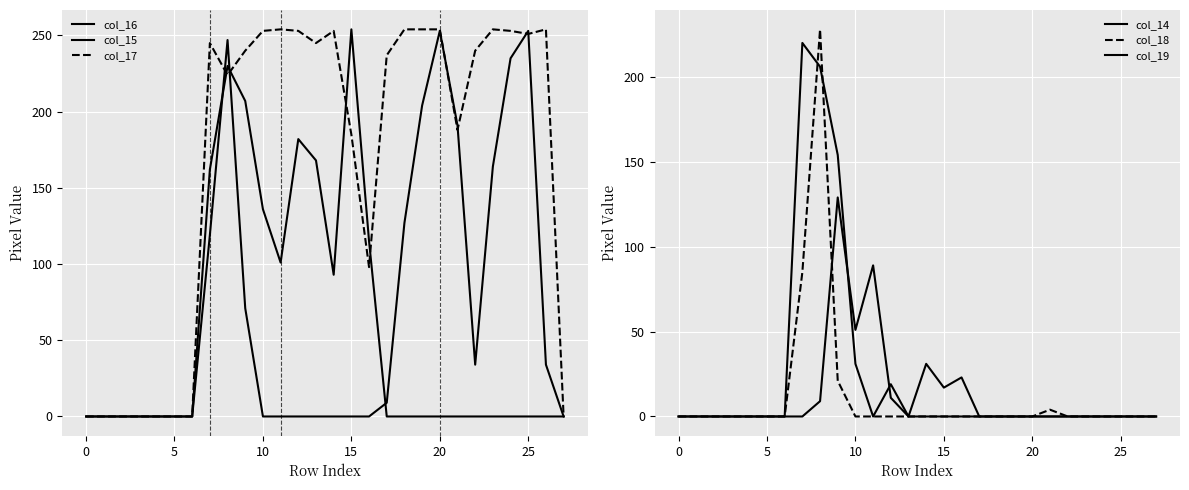

What is the difference between the maximum and minimum values in the col_15 series?

254